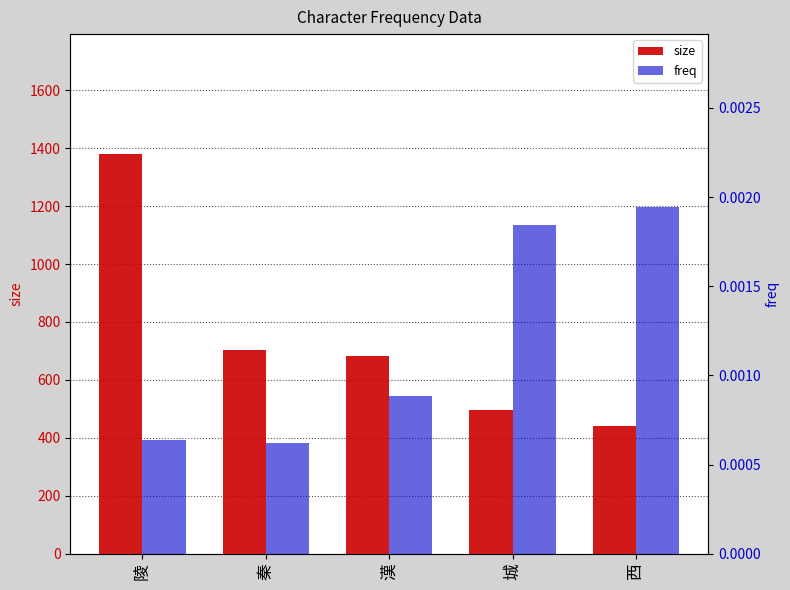

What is the greatest value displayed?

1380.0